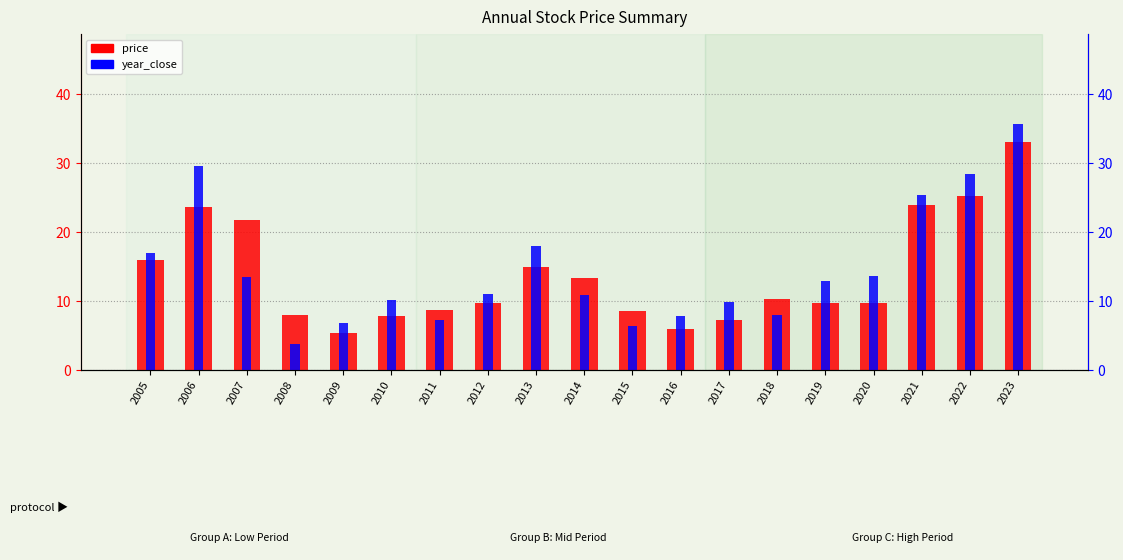

Which series has the largest total across all categories?

year_close